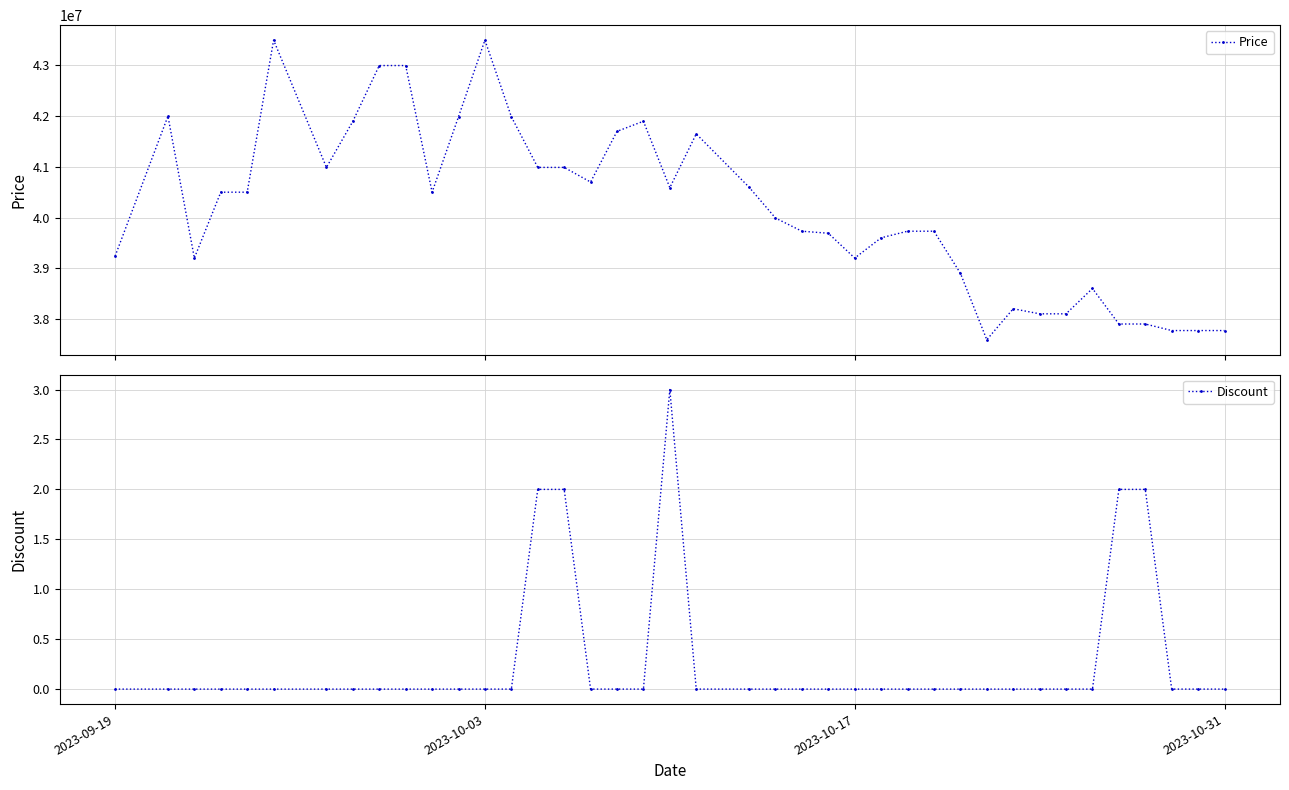

True or false: Price has more than 1 interior local peaks.

True